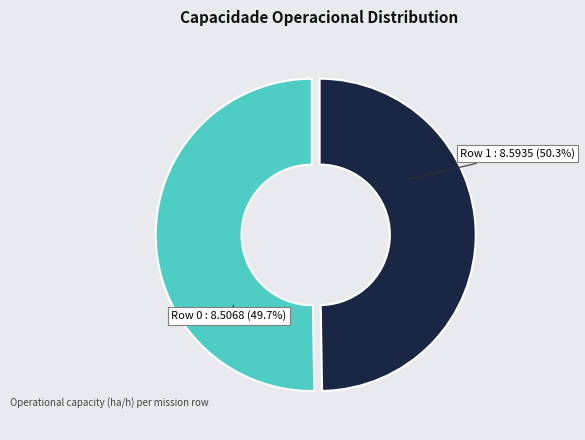

To the nearest percent, what portion does Row 1 represent?

50%